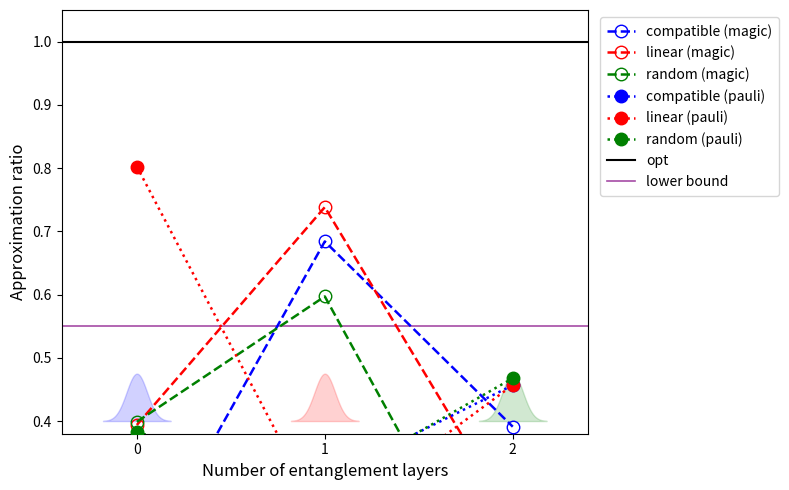

What is the value of the linear (magic) point at the 2nd from the left?

0.7